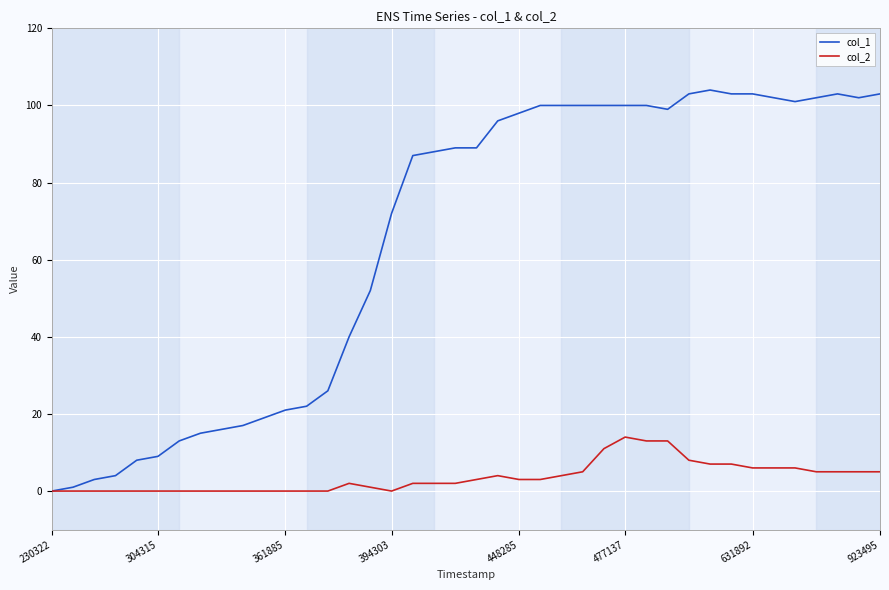

Which series has the largest range (max minus min)?

col_1